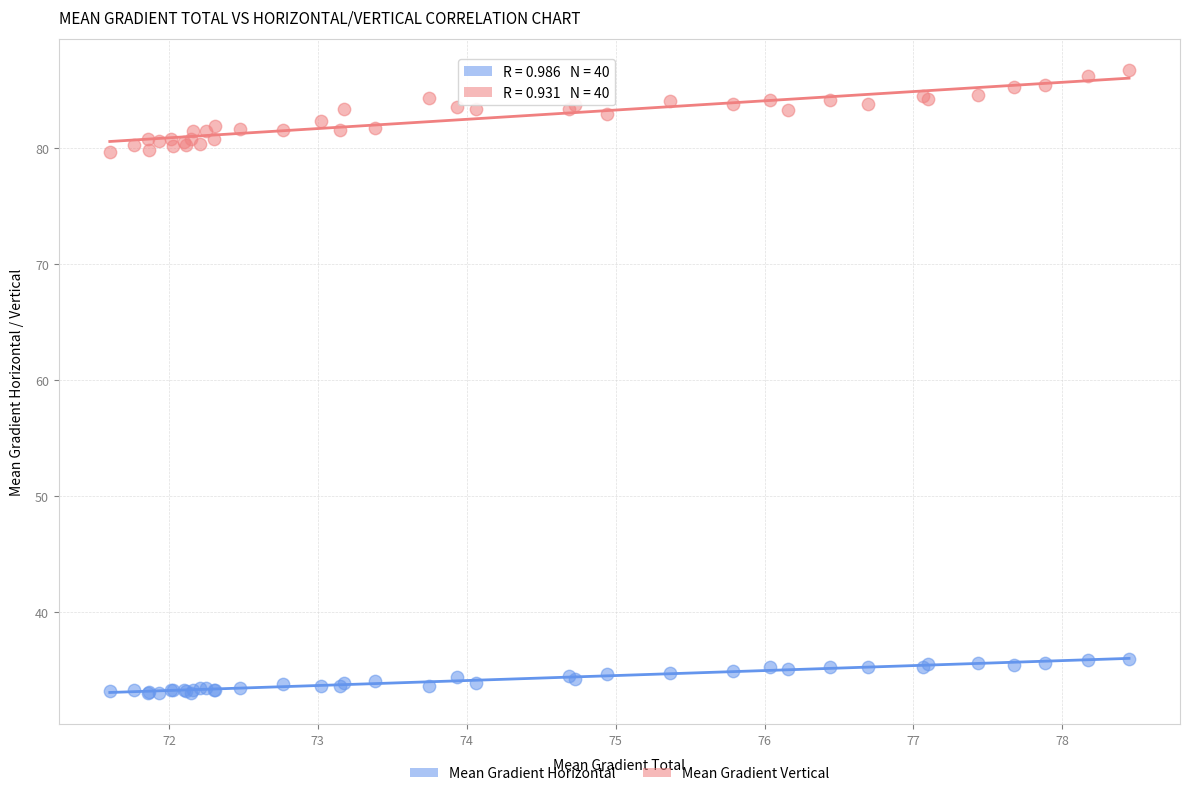

What is the X range (max minus min) for the scatter plot?

6.8